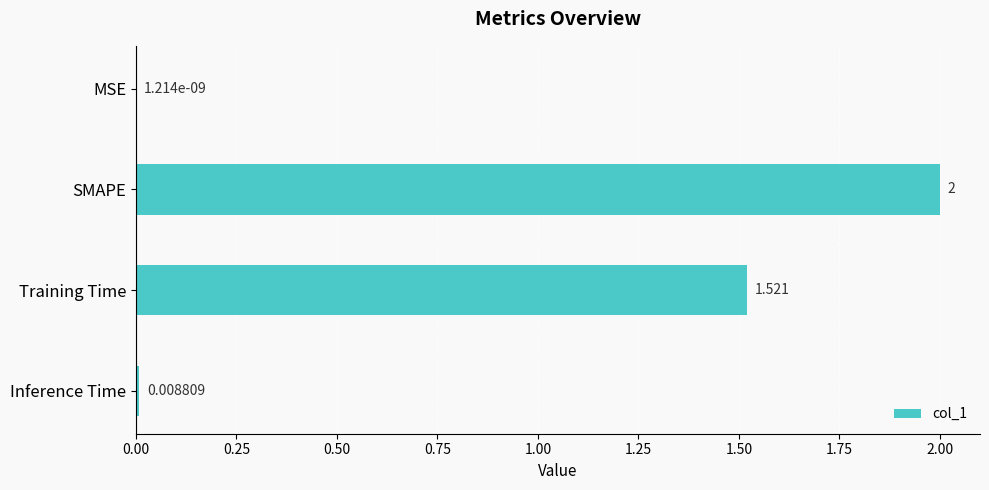

Which has a higher value, Inference Time or Training Time?

Training Time